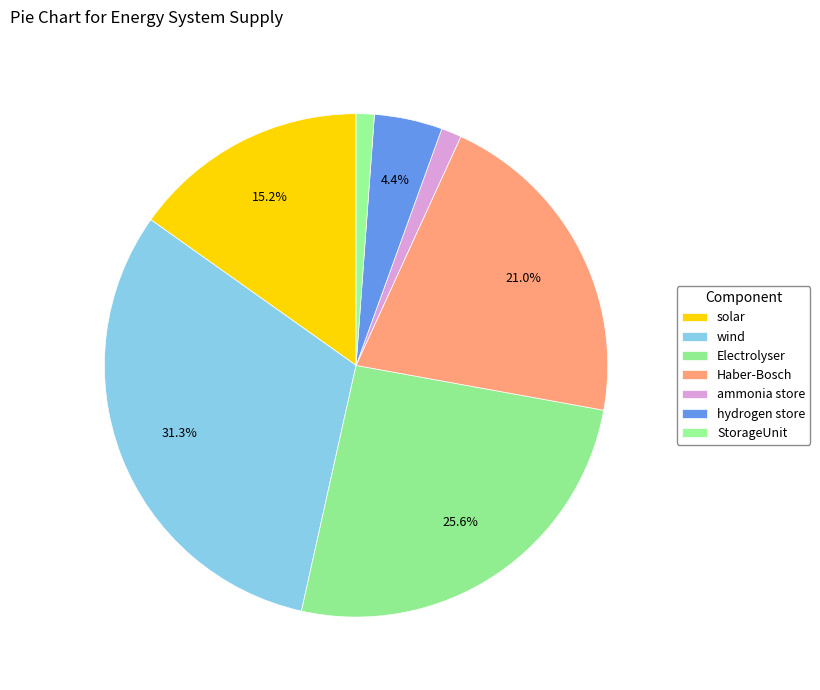

Count the number of slices in the pie.

7